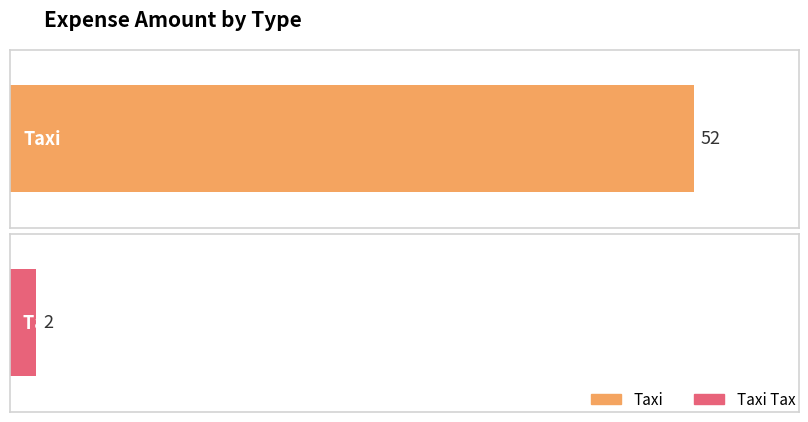

Which has a higher value, Taxi Tax or Taxi?

Taxi